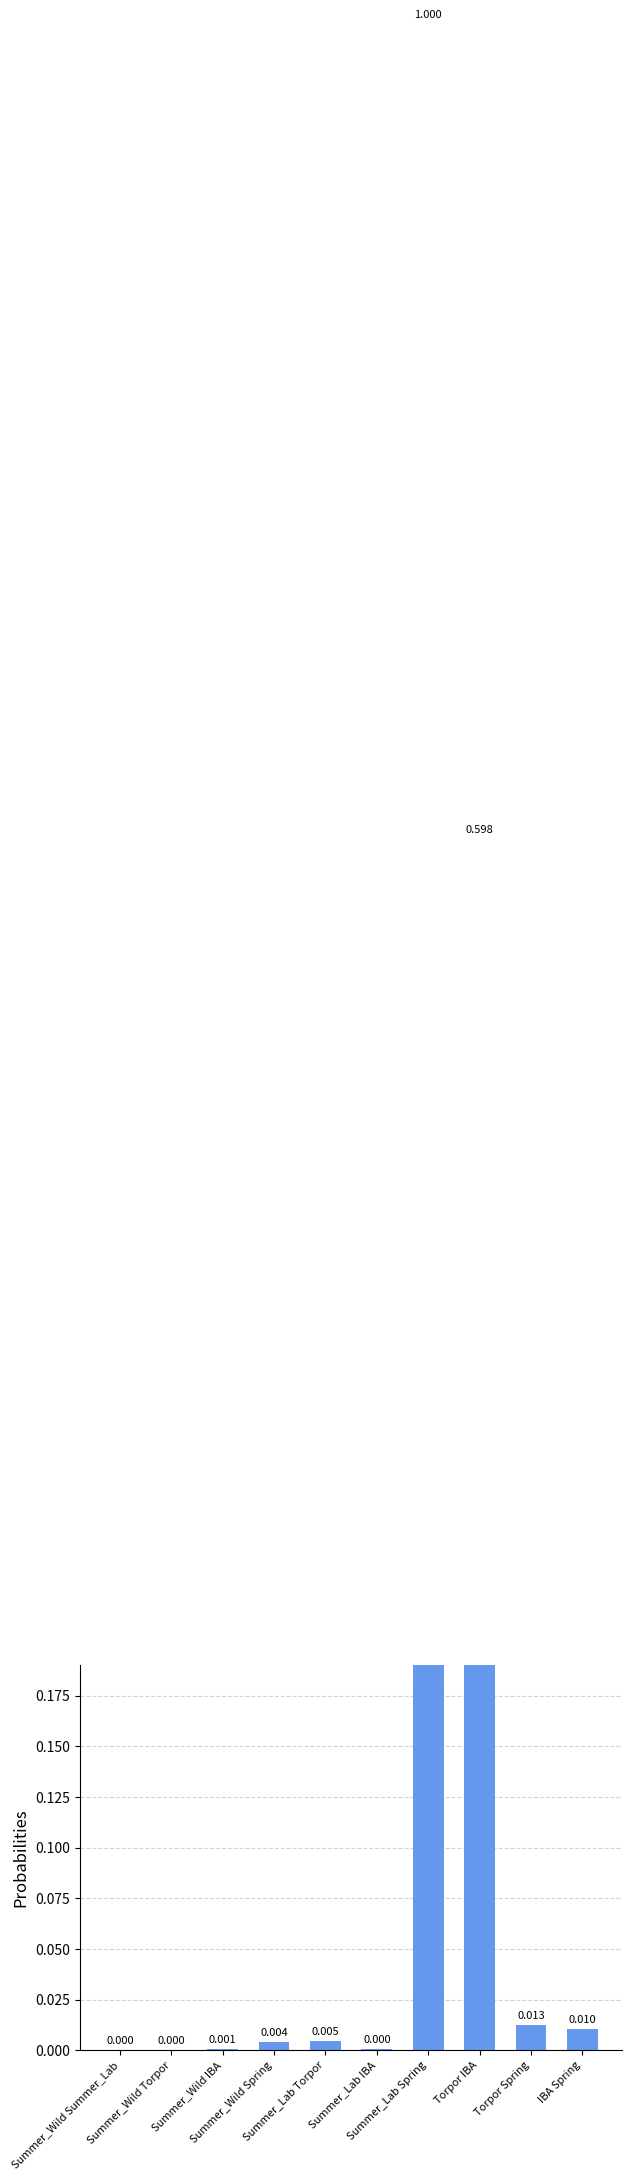

Reading left to right, extract all data points from this chart.

0.0	0.0	0.0	0.0	0.0	0.0	1.0	0.6	0.0	0.0